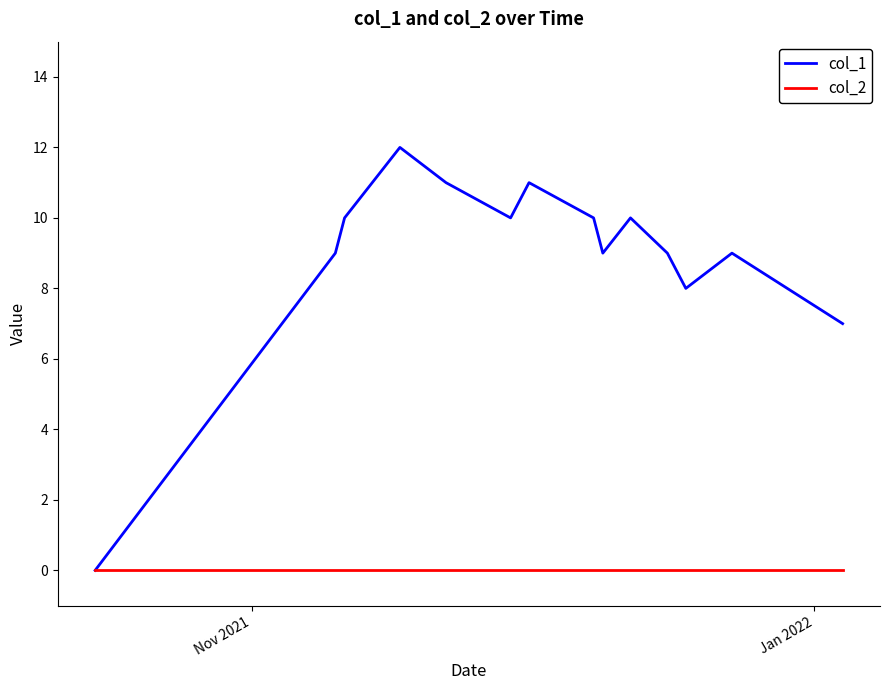

List the series in order of their overall mean, highest first.

col_1, col_2